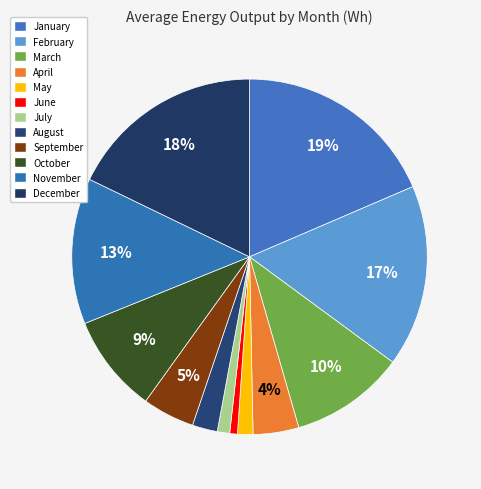

True or false: April accounts for 1% of the total.

False